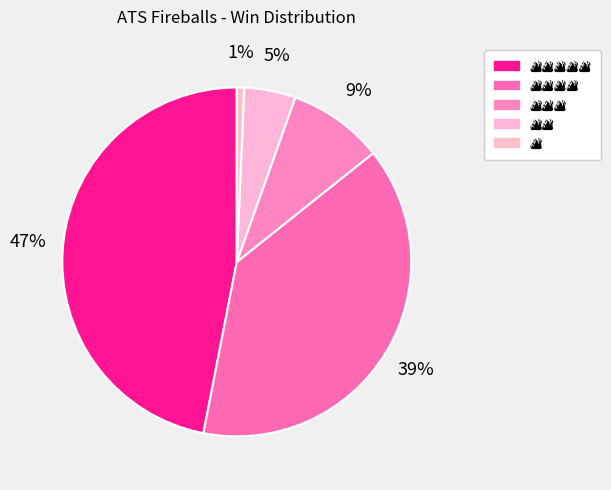

What percentage is the 🔥🔥🔥🔥🔥 slice, to the nearest percent?

47%